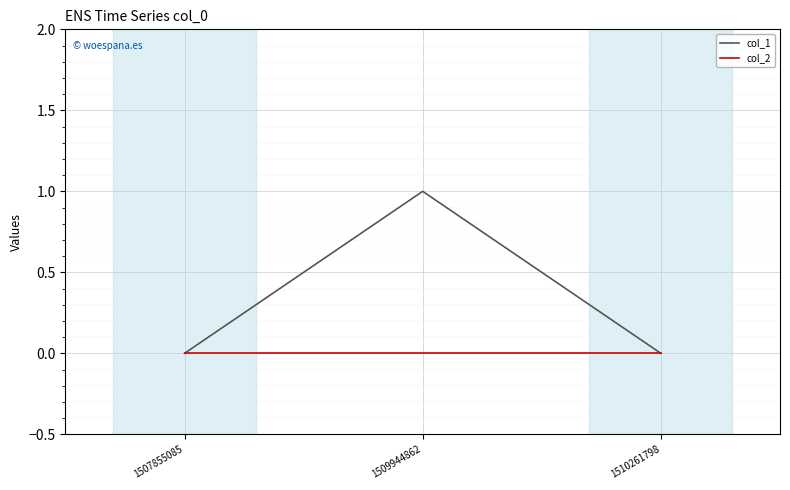

Is this an area chart (filled region under the line)?

No